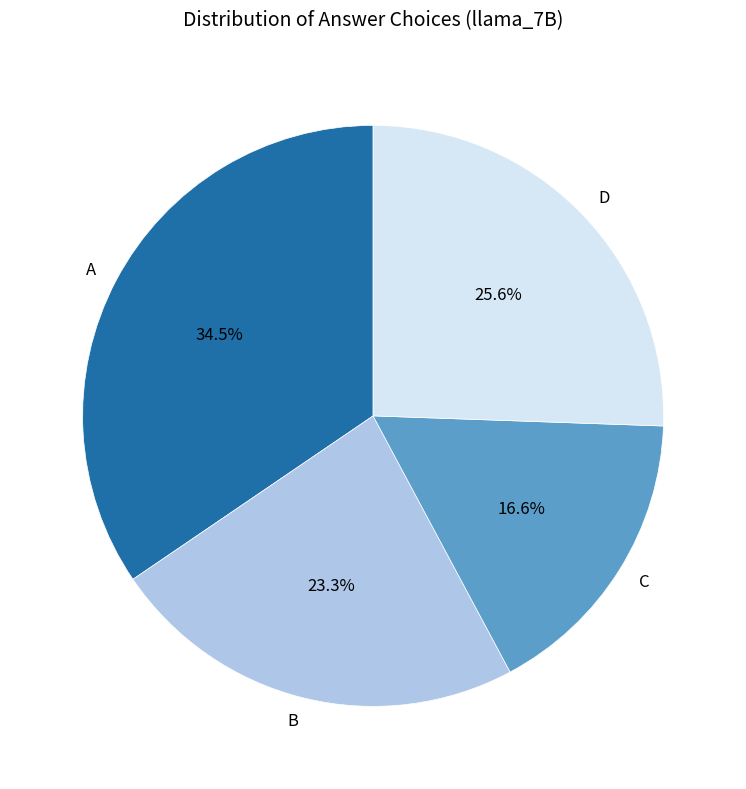

Which category has the biggest portion of the pie?

A